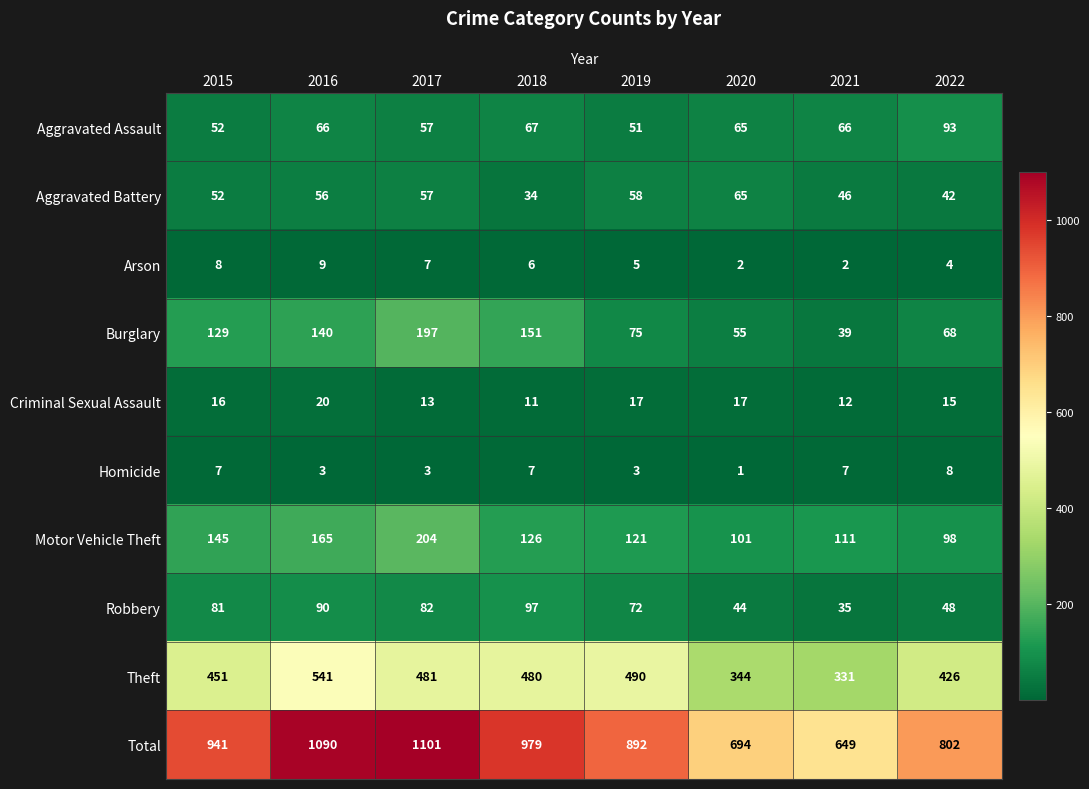

How many values in the Aggravated Assault series are below 66?

4